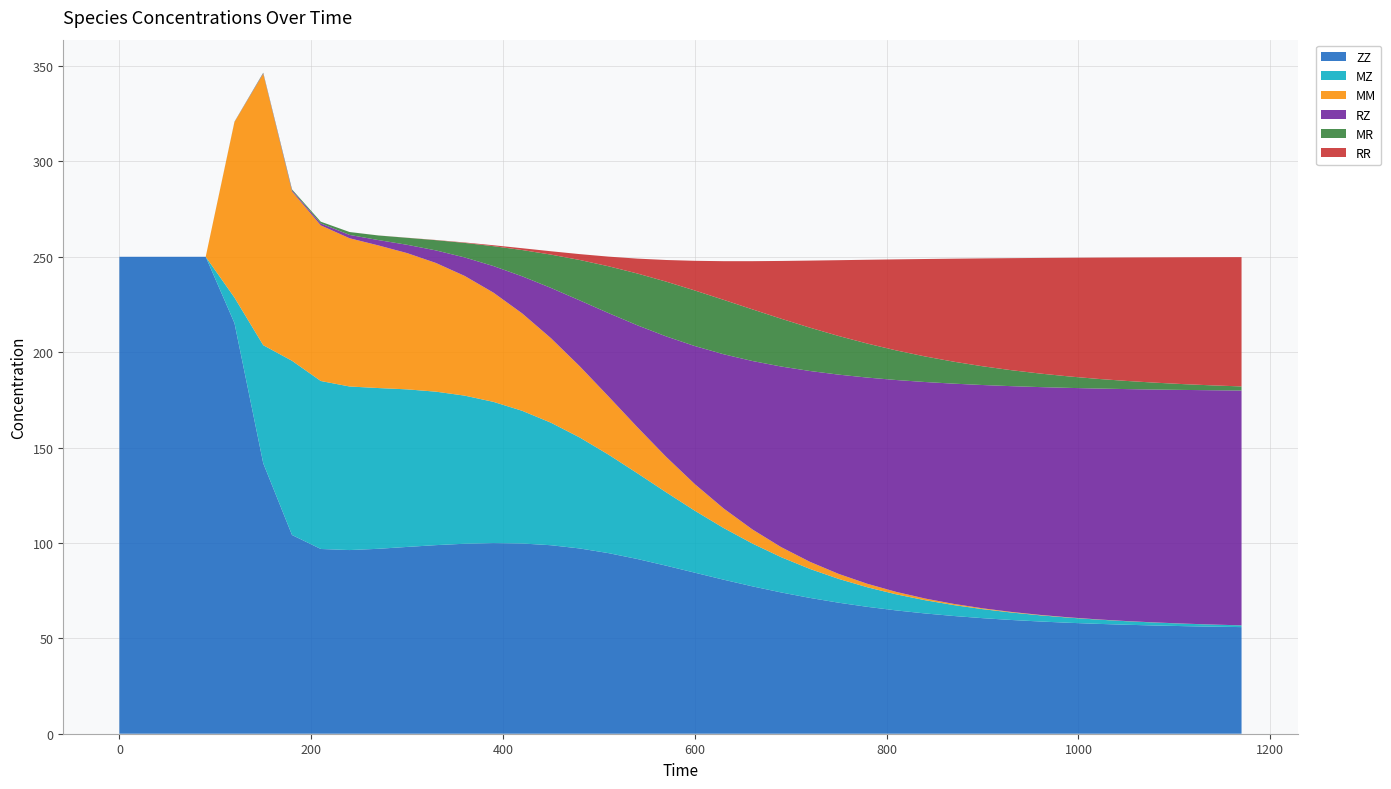

Reading right to left, what are all the values shown in this chart?

ZZ: 1170=55.9	1140=56.1	1110=56.4	1080=56.7	1050=57.1	1020=57.6	990=58.2	960=58.8	930=59.6	900=60.6	870=61.7	840=63.0	810=64.6	780=66.5	750=68.7	720=71.2	690=74.1	660=77.3	630=80.7	600=84.4	570=88.1	540=91.6	510=94.7	480=97.1	450=98.8	420=99.7	390=99.9	360=99.6	330=98.9	300=97.9	270=96.9	240=96.3	210=96.8	180=104.2	150=141.7	120=215.2	90=250.0	60=250.0	30=250.0	0=250.0
MZ: 1170=0.9	1140=1.1	1110=1.3	1080=1.6	1050=1.9	1020=2.2	990=2.7	960=3.2	930=3.9	900=4.7	870=5.7	840=6.9	810=8.4	780=10.2	750=12.5	720=15.2	690=18.5	660=22.4	630=27.1	600=32.5	570=38.5	540=45.0	510=51.6	480=58.2	450=64.2	420=69.6	390=74.0	360=77.6	330=80.4	300=82.6	270=84.3	240=85.7	210=88.0	180=91.3	150=61.9	120=13.4	90=0.0	60=0.0	30=0.0	0=0.0
MM: 1170=0.0	1140=0.0	1110=0.0	1080=0.0	1050=0.1	1020=0.1	990=0.1	960=0.2	930=0.3	900=0.4	870=0.6	840=0.9	810=1.3	780=1.8	750=2.6	720=3.7	690=5.3	660=7.4	630=10.2	600=13.9	570=18.6	540=24.2	510=30.5	480=37.3	450=44.3	420=51.0	390=57.2	360=62.7	330=67.5	300=71.4	270=74.8	240=77.7	210=81.6	180=88.8	150=142.3	120=92.0	90=0.0	60=0.0	30=0.0	0=0.0
RZ: 1170=123.1	1140=122.8	1110=122.5	1080=122.1	1050=121.6	1020=121.0	990=120.3	960=119.4	930=118.4	900=117.0	870=115.4	840=113.5	810=111.1	780=108.1	750=104.5	720=100.0	690=94.7	660=88.3	630=80.8	600=72.4	570=63.1	540=53.4	510=43.7	480=34.5	450=26.3	420=19.4	390=13.9	360=9.7	330=6.6	300=4.4	270=2.8	240=1.7	210=1.0	180=0.6	150=0.3	120=0.1	90=0.0	60=0.0	30=0.0	0=0.0
MR: 1170=2.1	1140=2.5	1110=3.0	1080=3.6	1050=4.3	1020=5.1	990=6.0	960=7.1	930=8.4	900=9.8	870=11.5	840=13.4	810=15.5	780=17.8	750=20.2	720=22.7	690=25.1	660=27.1	630=28.5	600=29.1	570=28.7	540=27.1	510=24.5	480=21.2	450=17.5	420=13.8	390=10.4	360=7.6	330=5.4	300=3.7	270=2.4	240=1.5	210=0.9	180=0.5	150=0.3	120=0.1	90=0.0	60=0.0	30=0.0	0=0.0
RR: 1170=67.8	1140=67.2	1110=66.5	1080=65.7	1050=64.7	1020=63.6	990=62.2	960=60.6	930=58.7	900=56.5	870=54.0	840=51.1	810=47.7	780=43.9	750=39.7	720=35.2	690=30.3	660=25.3	630=20.3	600=15.5	570=11.3	540=7.8	510=5.1	480=3.1	450=1.8	420=0.9	390=0.5	360=0.2	330=0.1	300=0.0	270=0.0	240=0.0	210=0.0	180=0.0	150=0.0	120=0.0	90=0.0	60=0.0	30=0.0	0=0.0